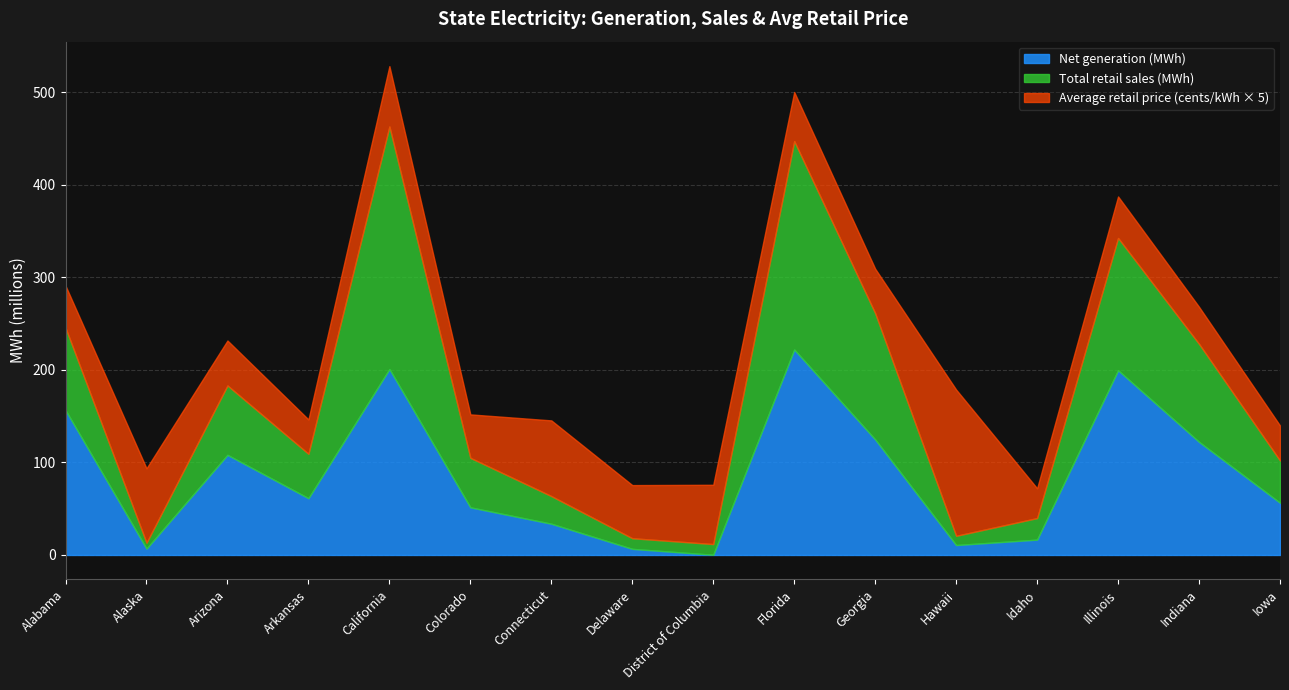

Reading left to right, transcribe all the data shown in this chart.

Net generation (MWh): 156339210.0	6871033.0	108125357.0	61307536.0	200804843.0	51432554.0	33745221.0	6590195.0	200874.0	221894574.0	124749341.0	10723333.0	16568786.0	199499728.0	122131414.0	56371913.0
Total retail sales (MWh): 88995369.0	6319540.0	74943645.0	47927829.0	261941700.0	53458285.0	29858993.0	11483296.0	11562055.0	225090422.0	136371149.0	9961653.0	23271724.0	142885567.0	105818139.0	45654877.0
Average retail price (cents/kWh): 9.1	16.1	9.7	7.4	13.1	9.4	16.4	11.5	12.8	10.6	9.6	31.6	6.4	9.0	8.0	7.6